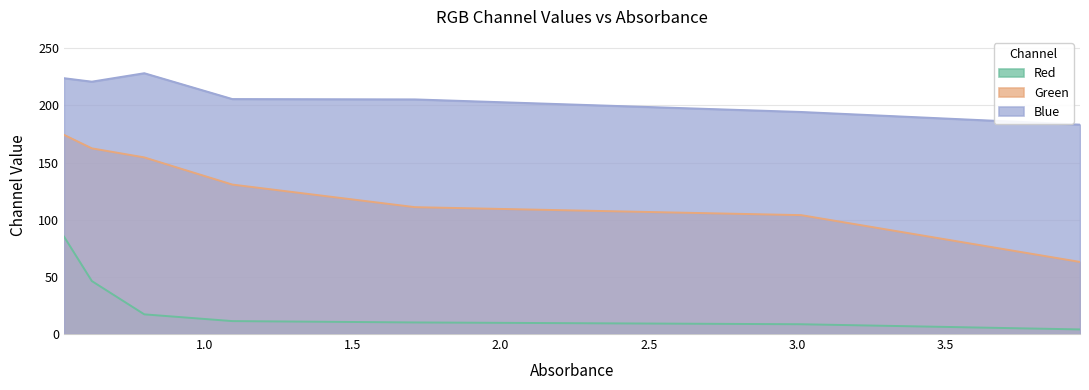

At which category is the sum across all series the highest?

0.527